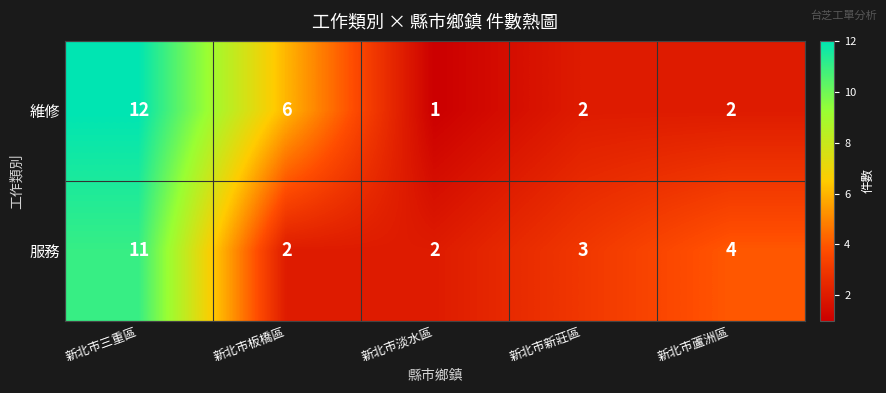

What is the approximate value of 服務 at 新北市新莊區?

3